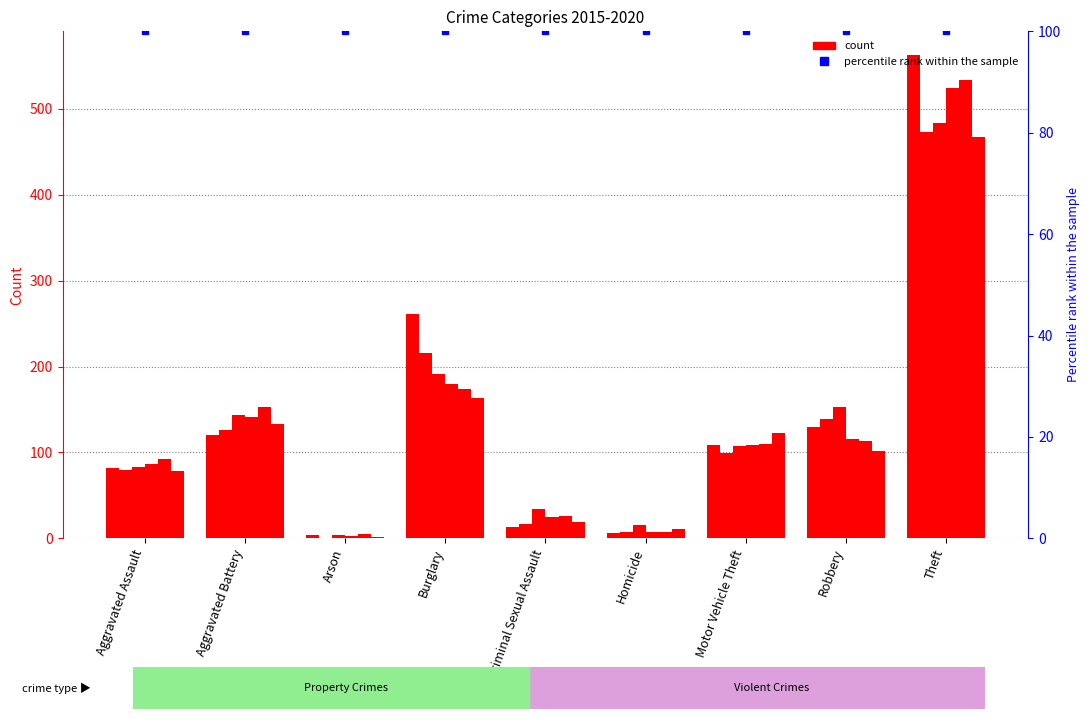

The 2017 series shows 15 at Homicide. True or false?

True